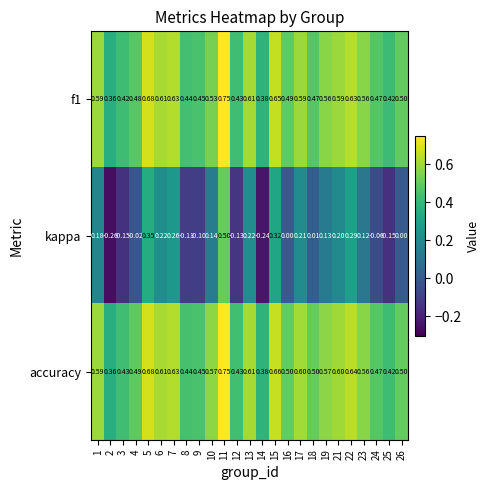

Between 6 and 26, which series saw the biggest shift?

kappa